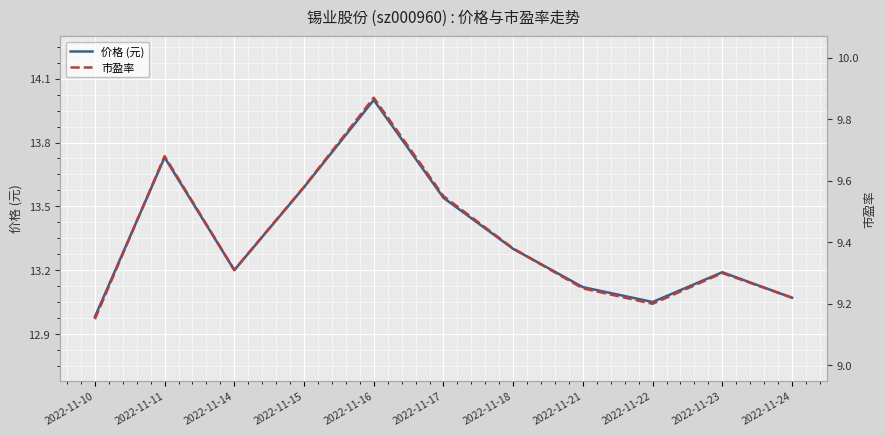

Which series has the widest spread of values?

价格 (元)